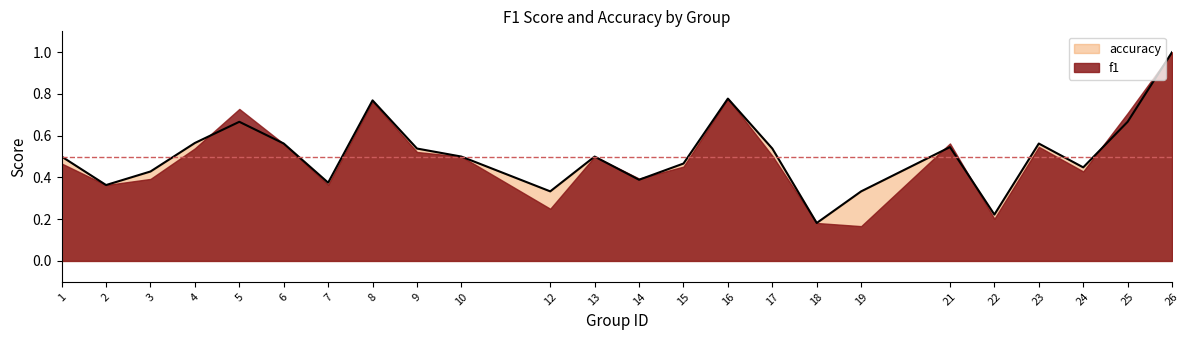

What is the value of the 10th point from the left?

0.5